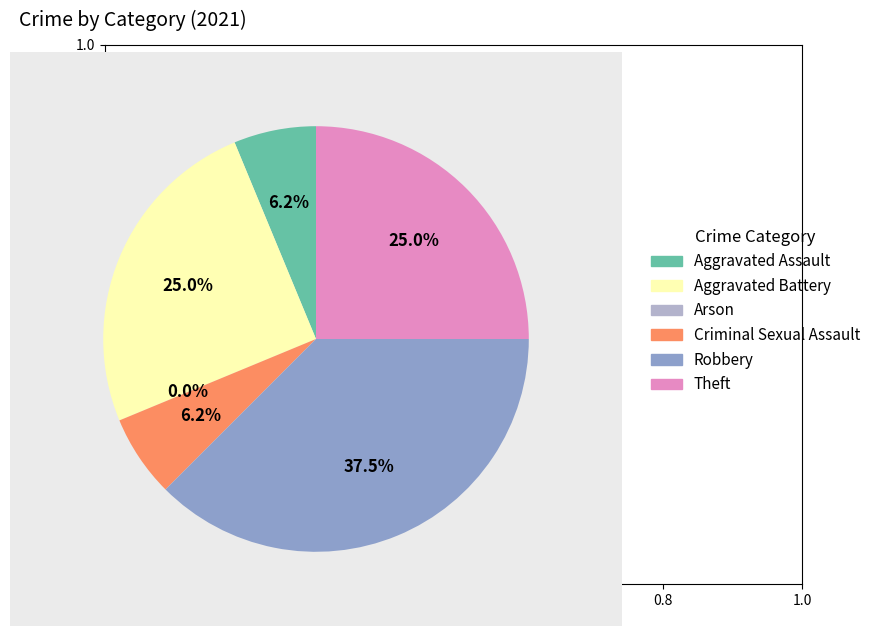

Which slice is the smallest?

Arson